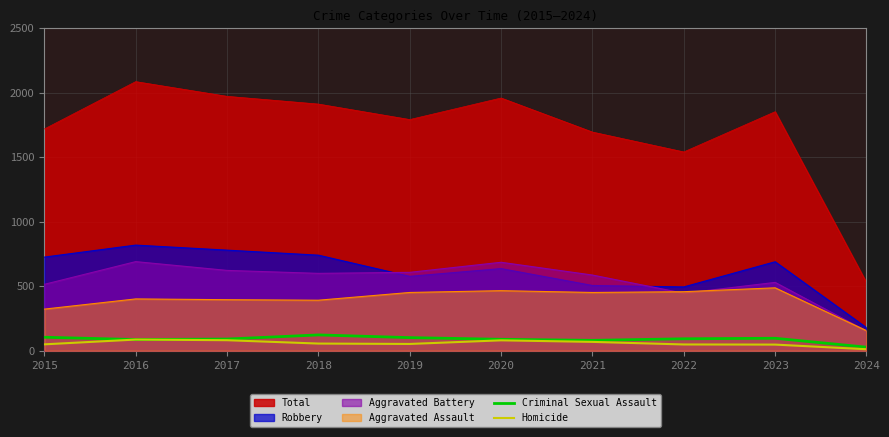

Does the chart display data point markers on the line(s)?

No